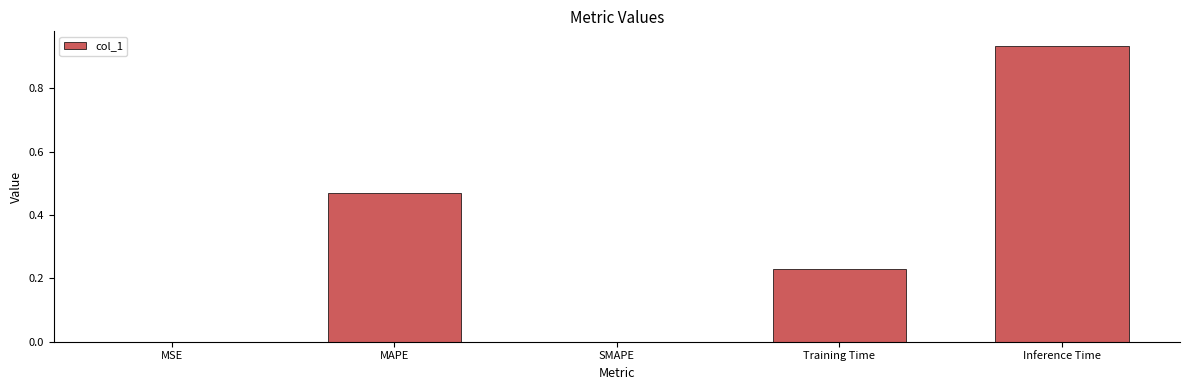

What is the change in value from SMAPE to Training Time?

+0.2